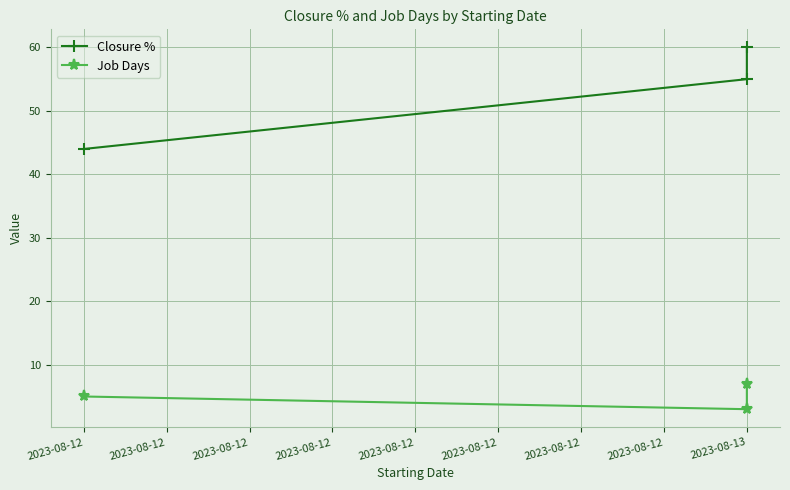

The Closure % series shows 44 at 2023-08-12. True or false?

True